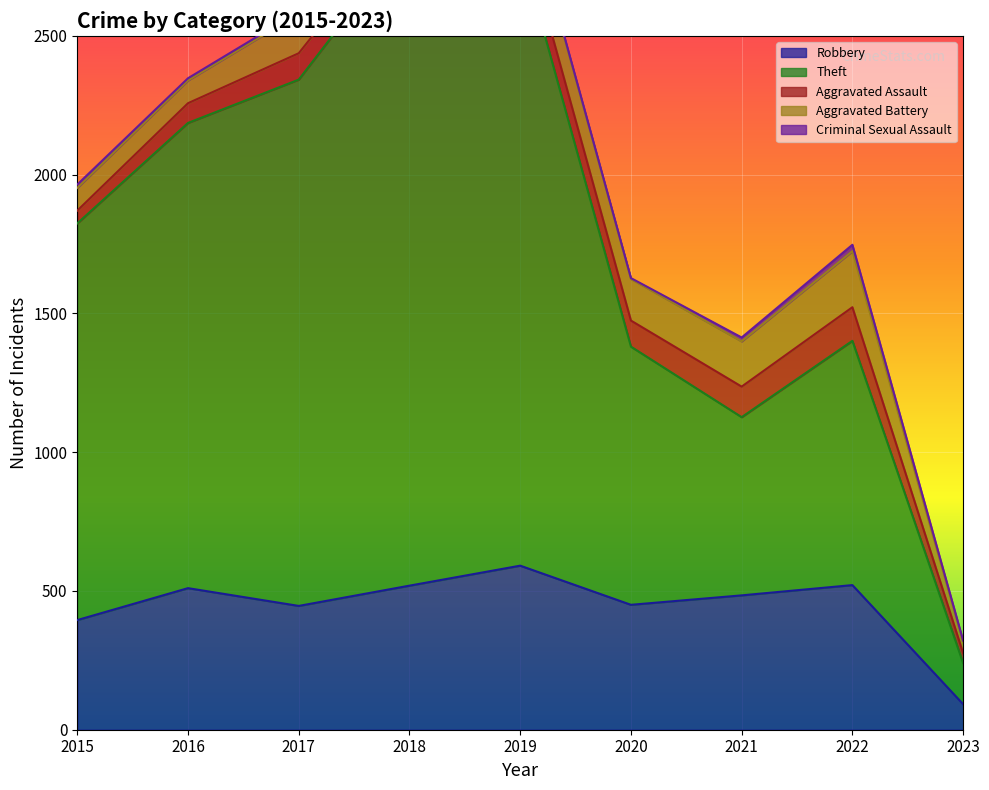

The Aggravated Battery series shows 246 at 2019. True or false?

False